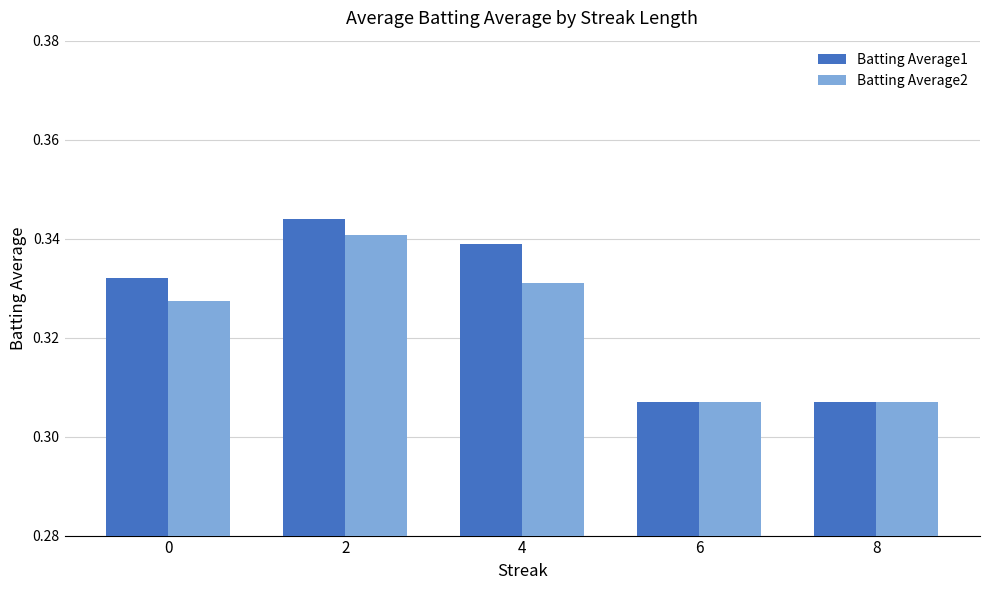

Count the Batting Average2 values in the range 0 to 1.

5